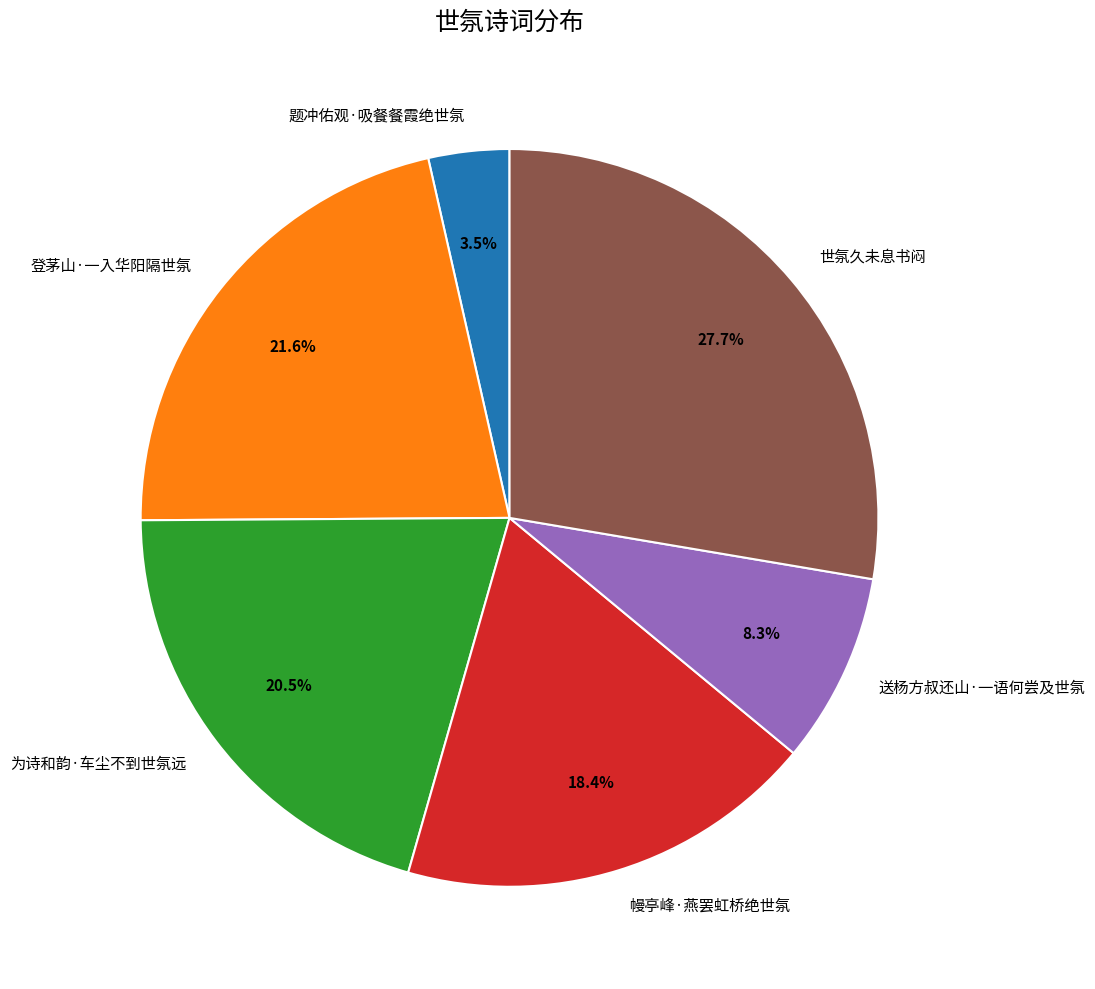

Rank the categories by value from highest to lowest.

世氛久未息书闷, 登茅山·一入华阳隔世氛, 为诗和韵·车尘不到世氛远, 幔亭峰·燕罢虹桥绝世氛, 送杨方叔还山·一语何尝及世氛, 题冲佑观·吸餐餐霞绝世氛